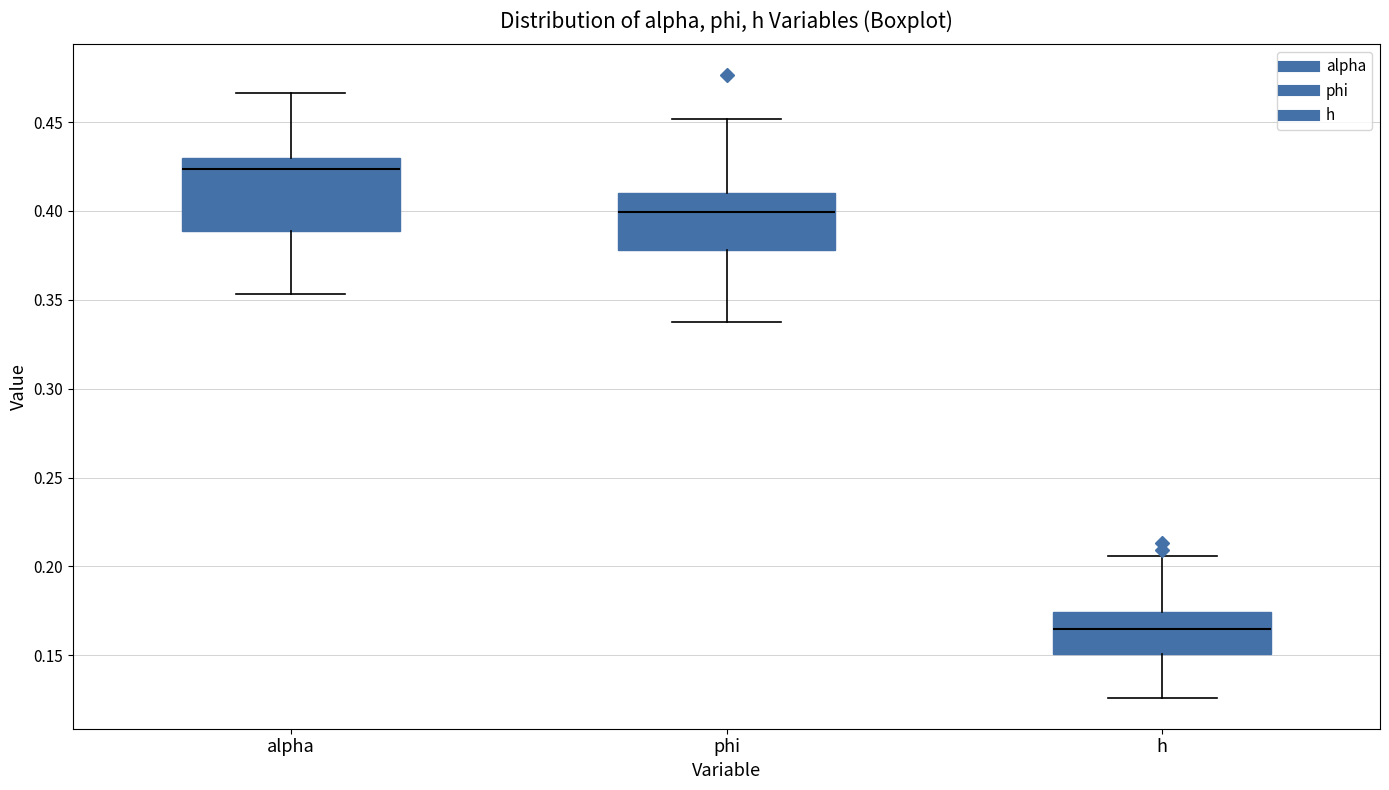

Reading left to right, read every box against the y-axis: the position of its median line, the range the box covers, and the ends of its whiskers. The values are not printed on the chart, so give them approximately, as read against the axis.

alpha: median 0.425, box 0.390 to 0.430, whiskers 0.355 to 0.465
phi: median 0.400, box 0.380 to 0.410, whiskers 0.340 to 0.450
h: median 0.165, box 0.150 to 0.175, whiskers 0.125 to 0.205